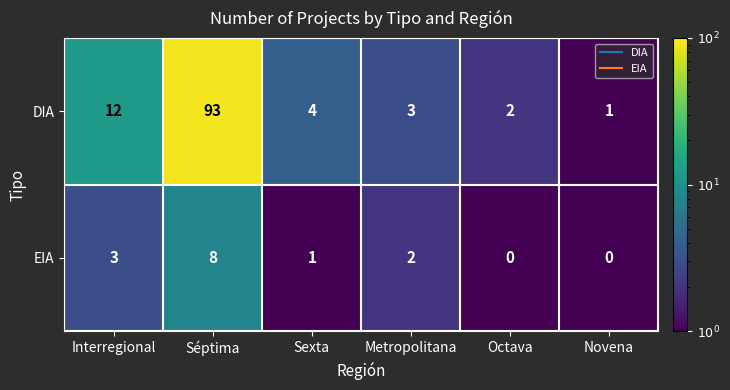

At which label does EIA first exceed 2?

Interregional